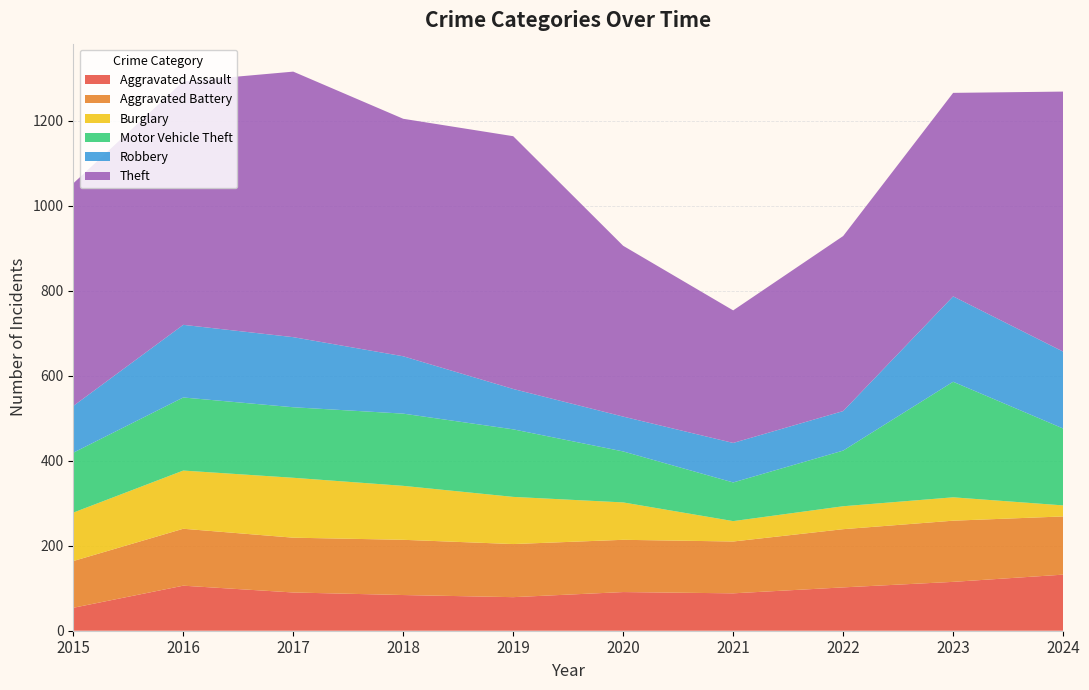

Reading left to right, list all the values displayed in this chart.

Aggravated Assault: 2015=54	2016=106	2017=90	2018=84	2019=79	2020=91	2021=88	2022=102	2023=115	2024=132
Aggravated Battery: 2015=110	2016=134	2017=129	2018=130	2019=125	2020=123	2021=122	2022=137	2023=144	2024=137
Burglary: 2015=114	2016=137	2017=141	2018=127	2019=111	2020=88	2021=48	2022=54	2023=55	2024=26
Motor Vehicle Theft: 2015=141	2016=172	2017=166	2018=170	2019=159	2020=120	2021=91	2022=131	2023=272	2024=181
Robbery: 2015=110	2016=171	2017=165	2018=135	2019=95	2020=82	2021=93	2022=93	2023=201	2024=181
Theft: 2015=524	2016=573	2017=625	2018=559	2019=595	2020=402	2021=312	2022=412	2023=479	2024=612